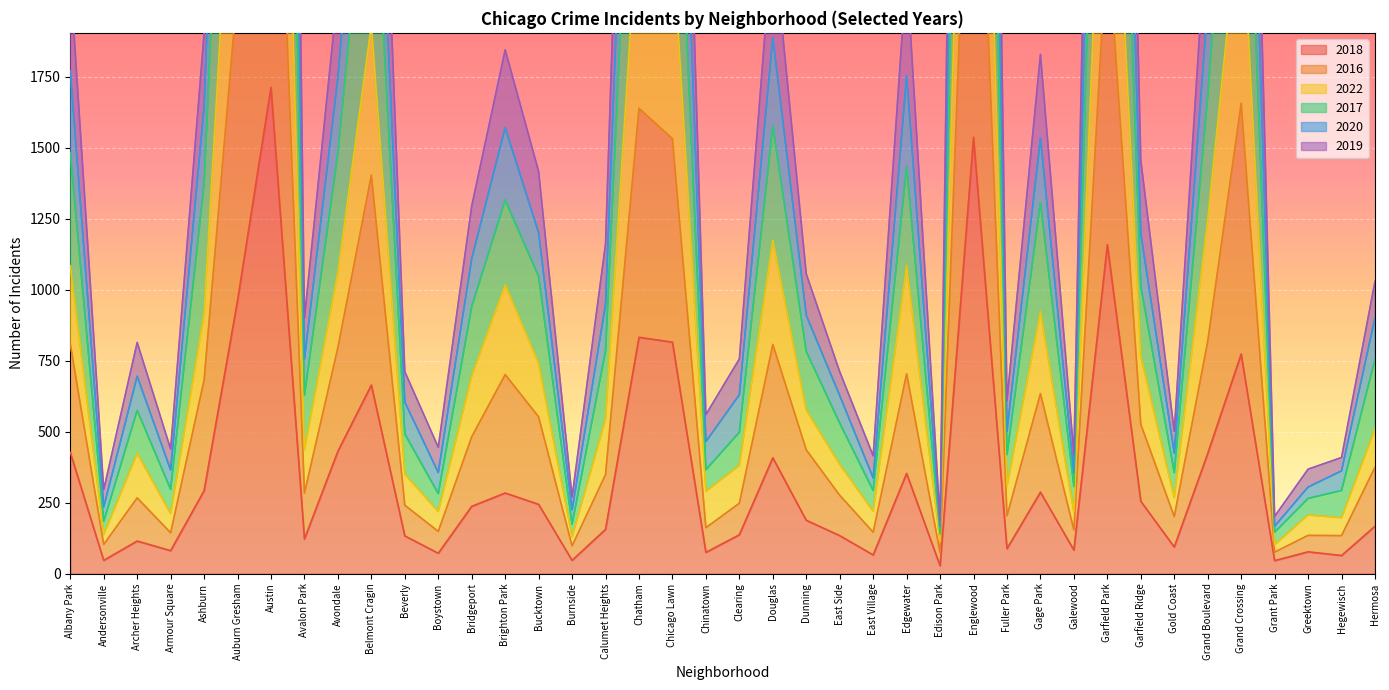

The value of 2018 at Grand Crossing is 1346. True or false?

False